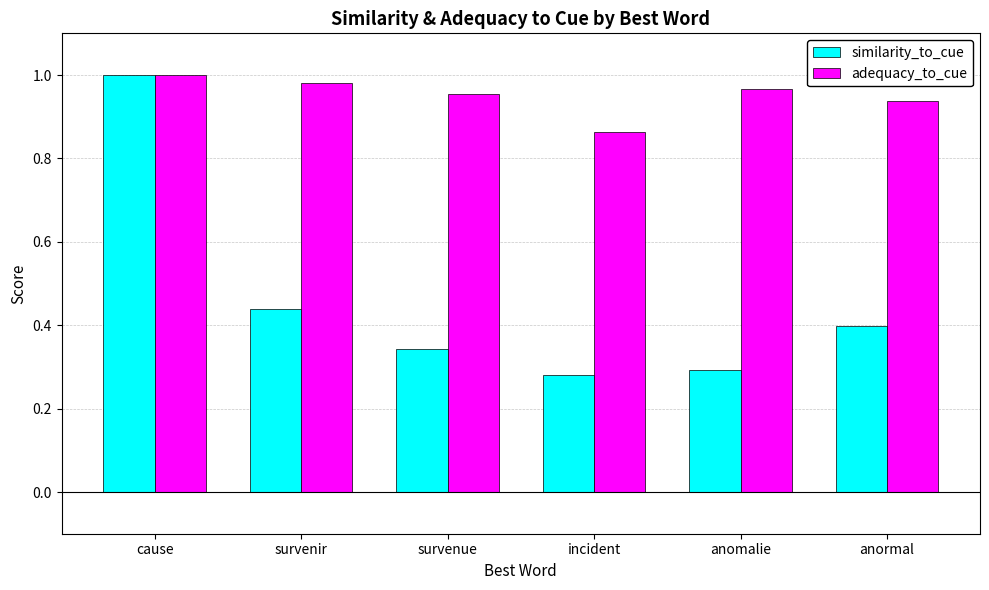

Which series has the widest spread of values?

similarity_to_cue